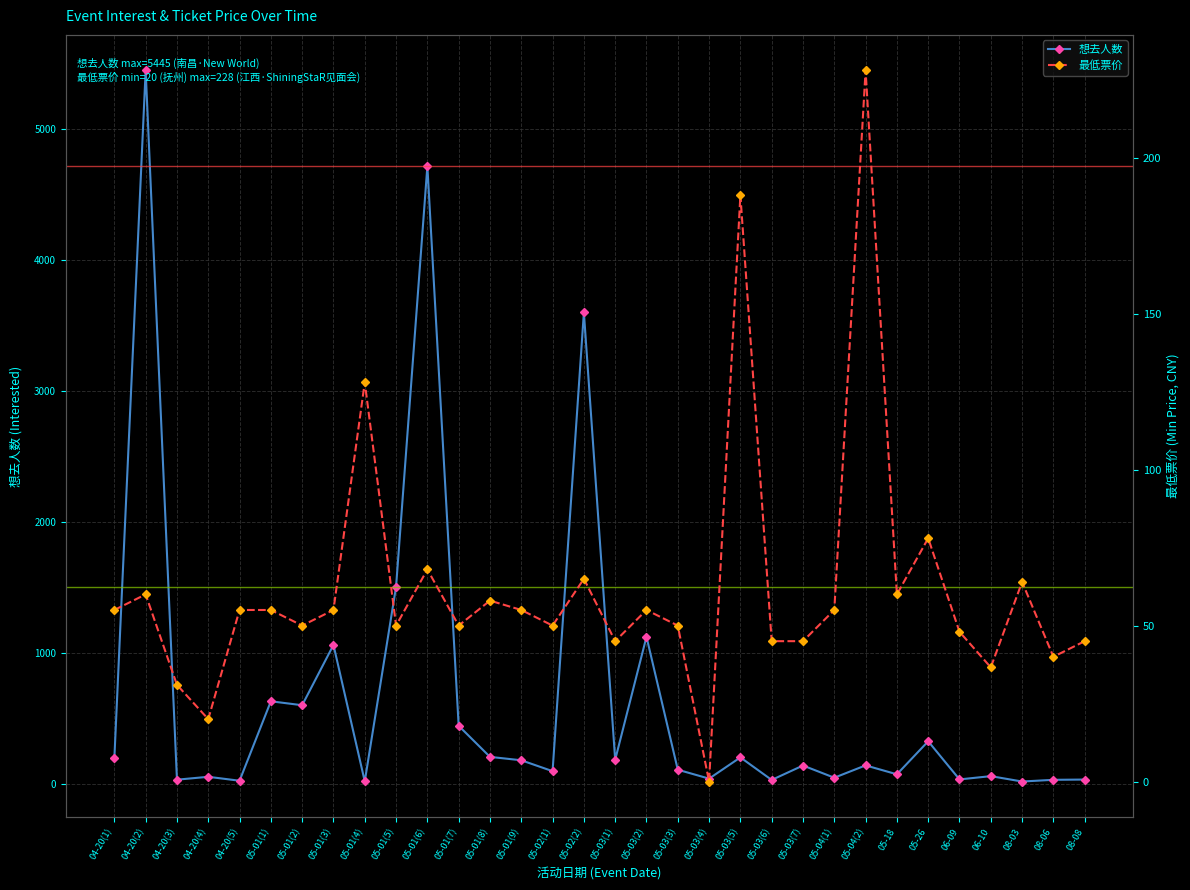

At which category does 想去人数 reach its first local peak?

04-20(2)